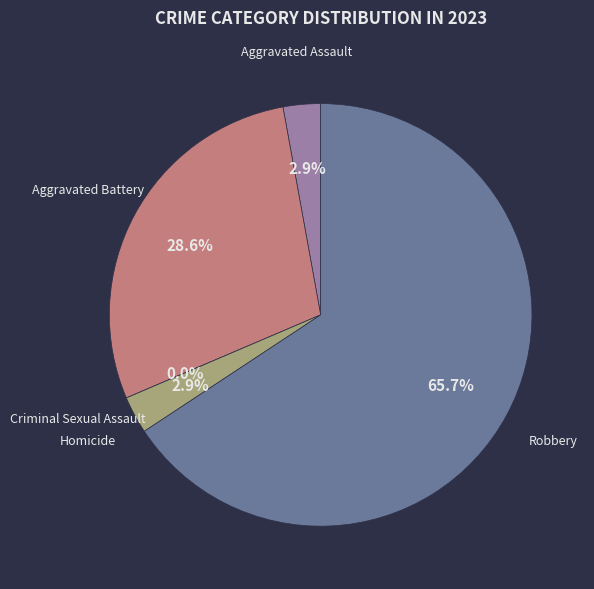

Count the number of slices in the pie.

5